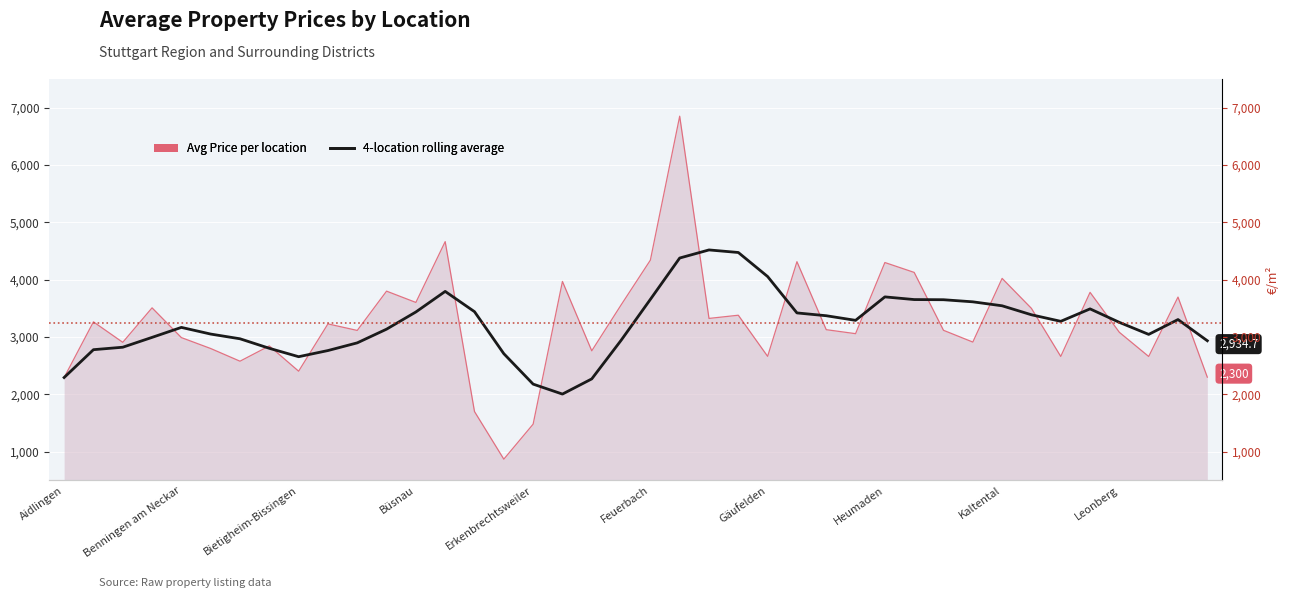

What is the difference between the maximum and minimum values in the Avg Price per location series?

5982.1